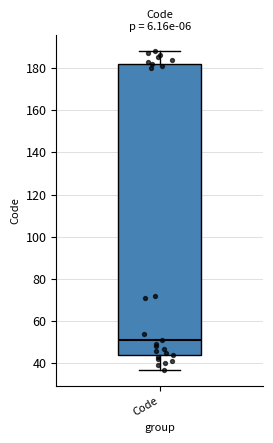

Where does the median line of the box for Code sit on the y-axis? The values are not printed on the chart, so give them approximately, as read against the axis.

52